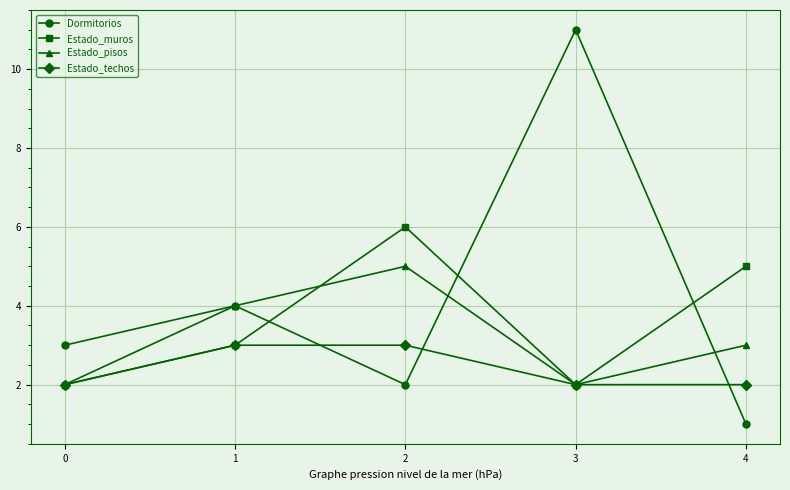

What is the difference between the Estado_techos values at 4 and 2?

1